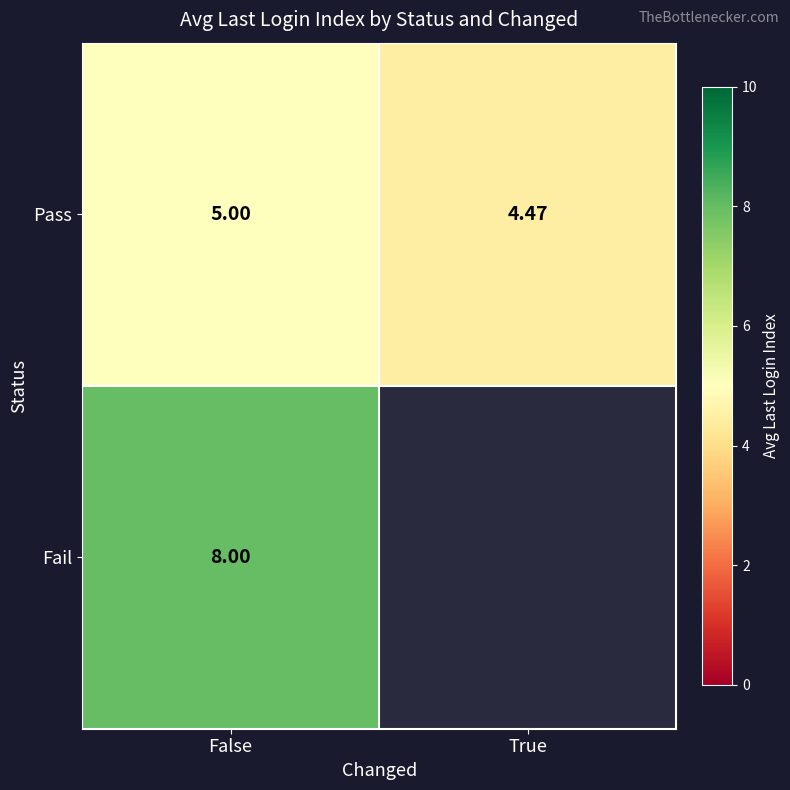

At which category is the sum across all series the highest?

False